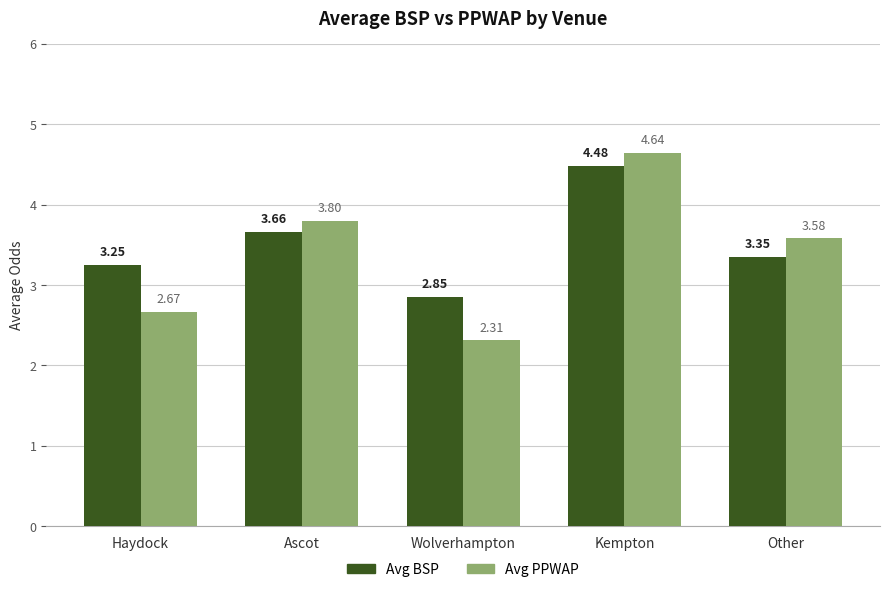

At which category does the chart reach its minimum across all series?

Wolverhampton